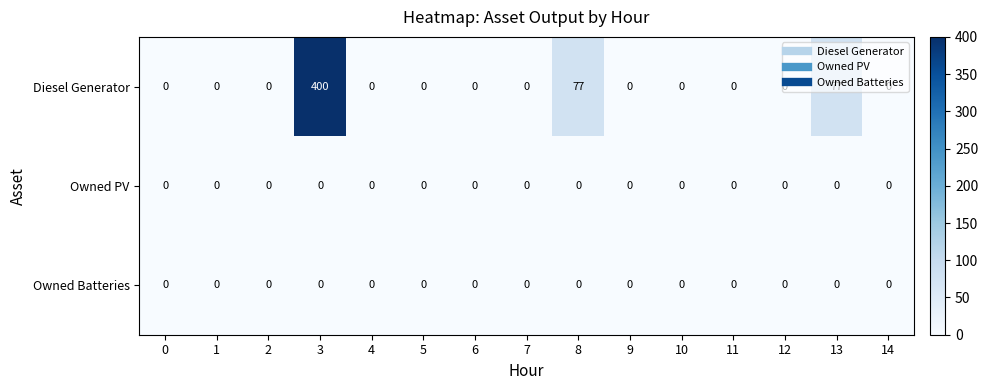

Is it true that Diesel Generator equals 0 at 2?

True